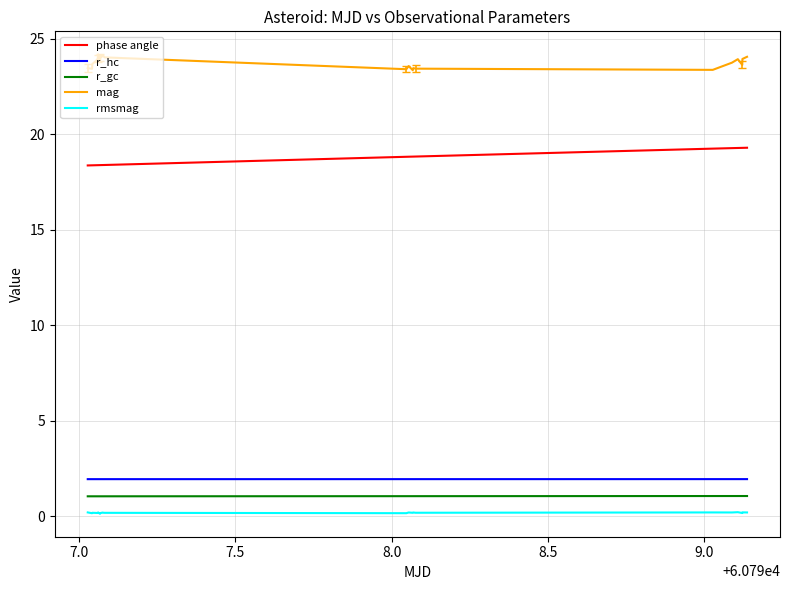

What is the sum of all r_gc values?

24.4